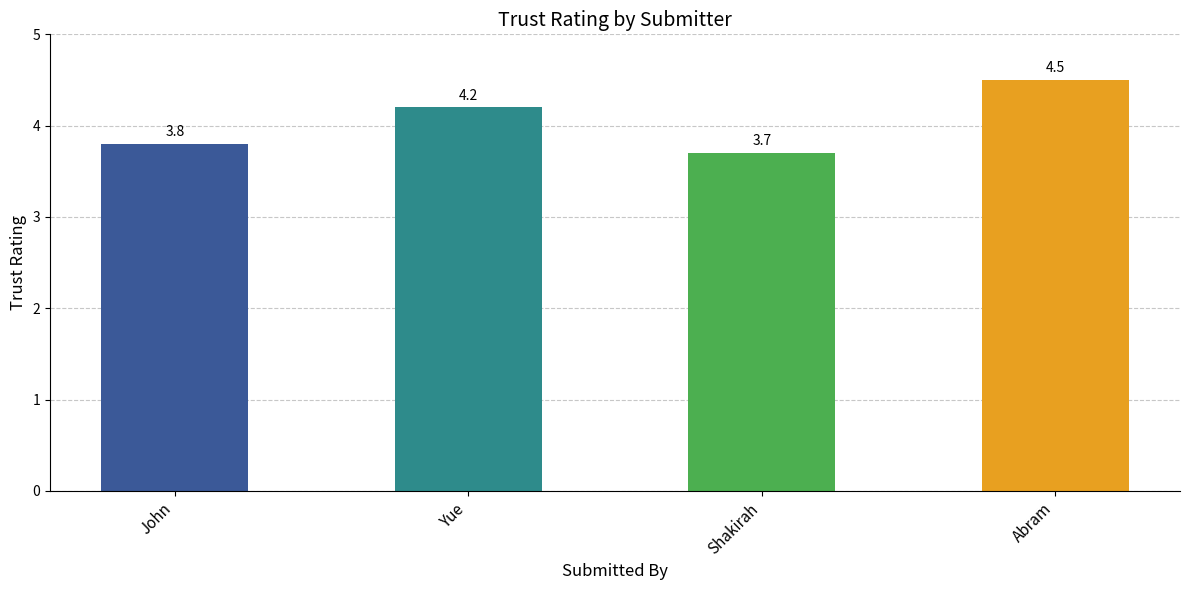

How many bars are there in total?

4